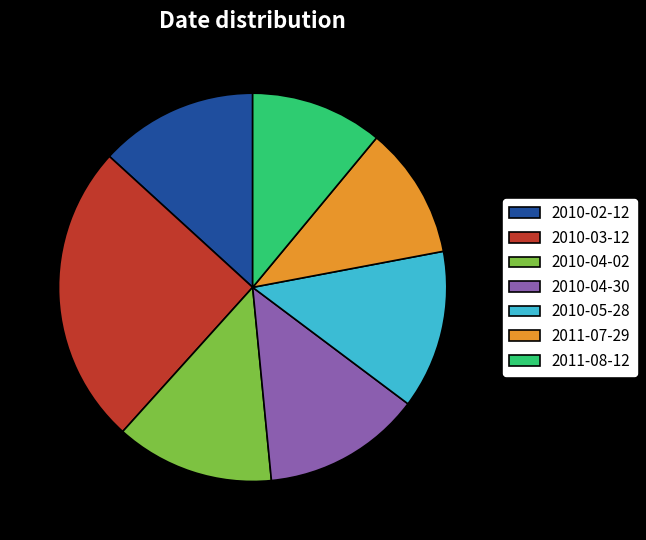

Which slice is the largest?

2010-03-12